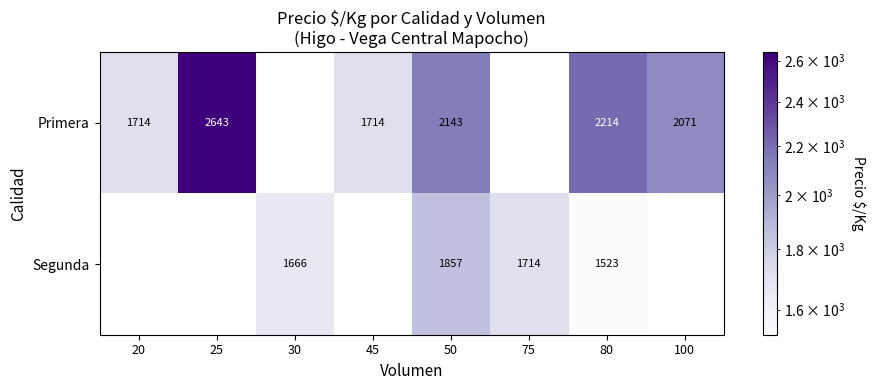

What is the minimum value shown in the chart?

1523.7